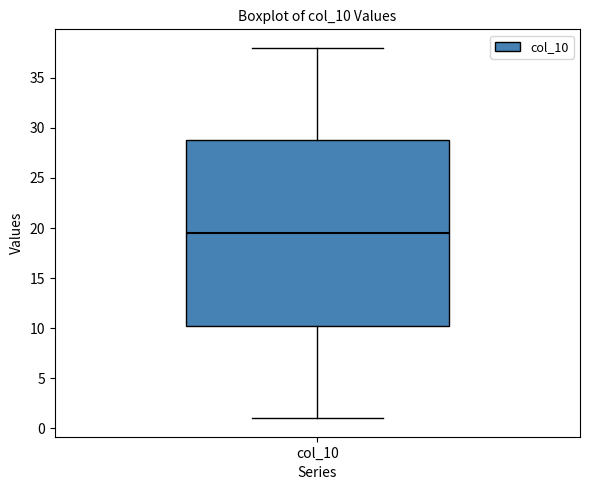

Where is the lower edge of the box for col_10 on the y-axis? The values are not printed on the chart, so give them approximately, as read against the axis.

10.5